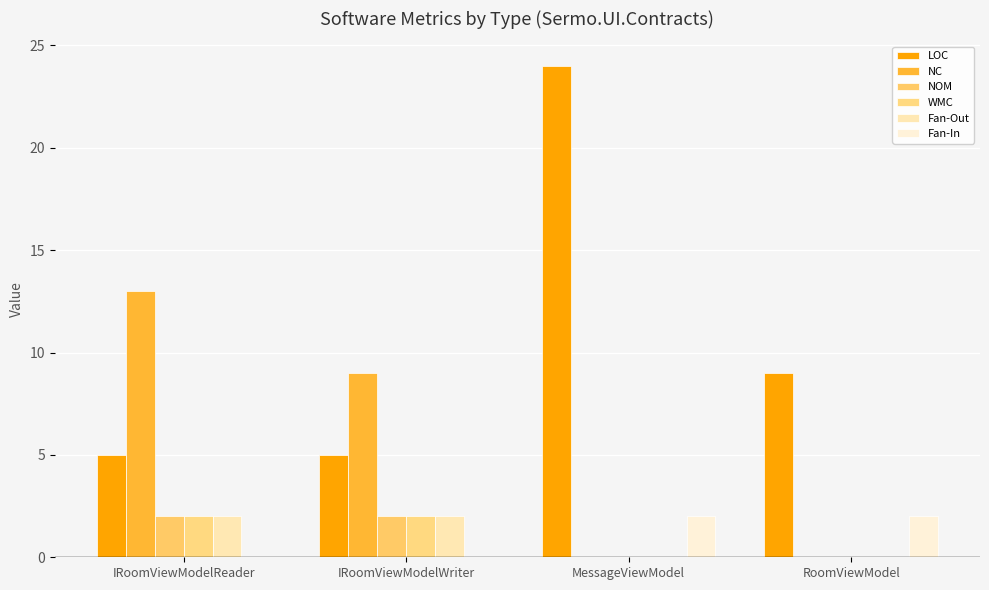

The value of Fan-In at IRoomViewModelWriter is 0. True or false?

True